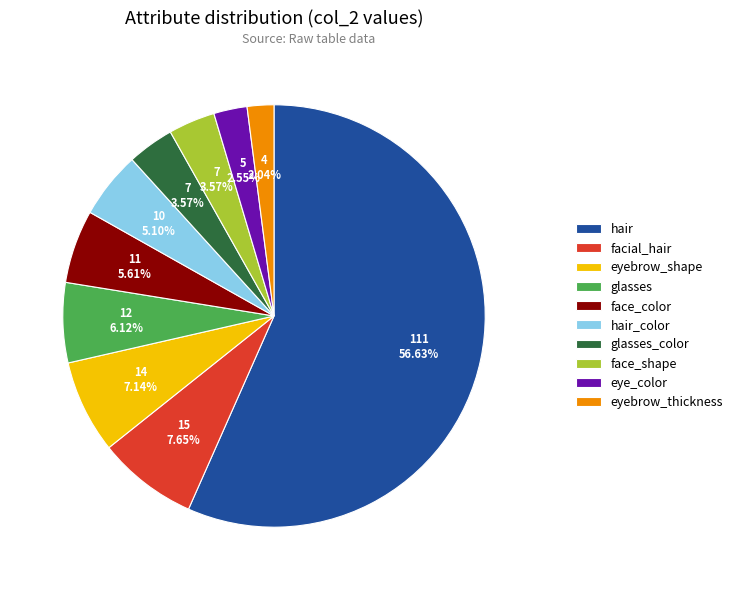

What percentage is the eyebrow_shape slice, to the nearest percent?

7%